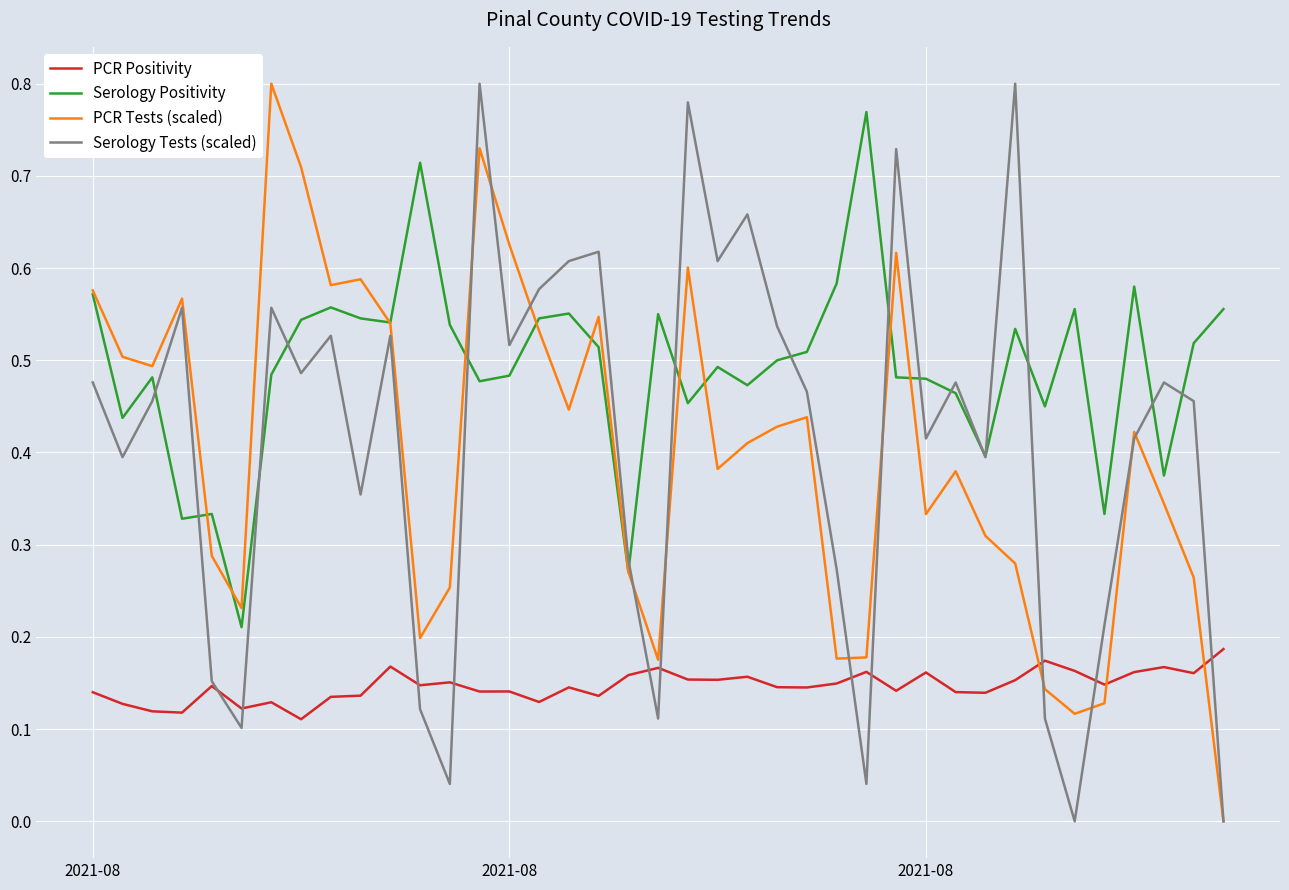

True or false: PCR Positivity and Serology Positivity cross at least once.

False